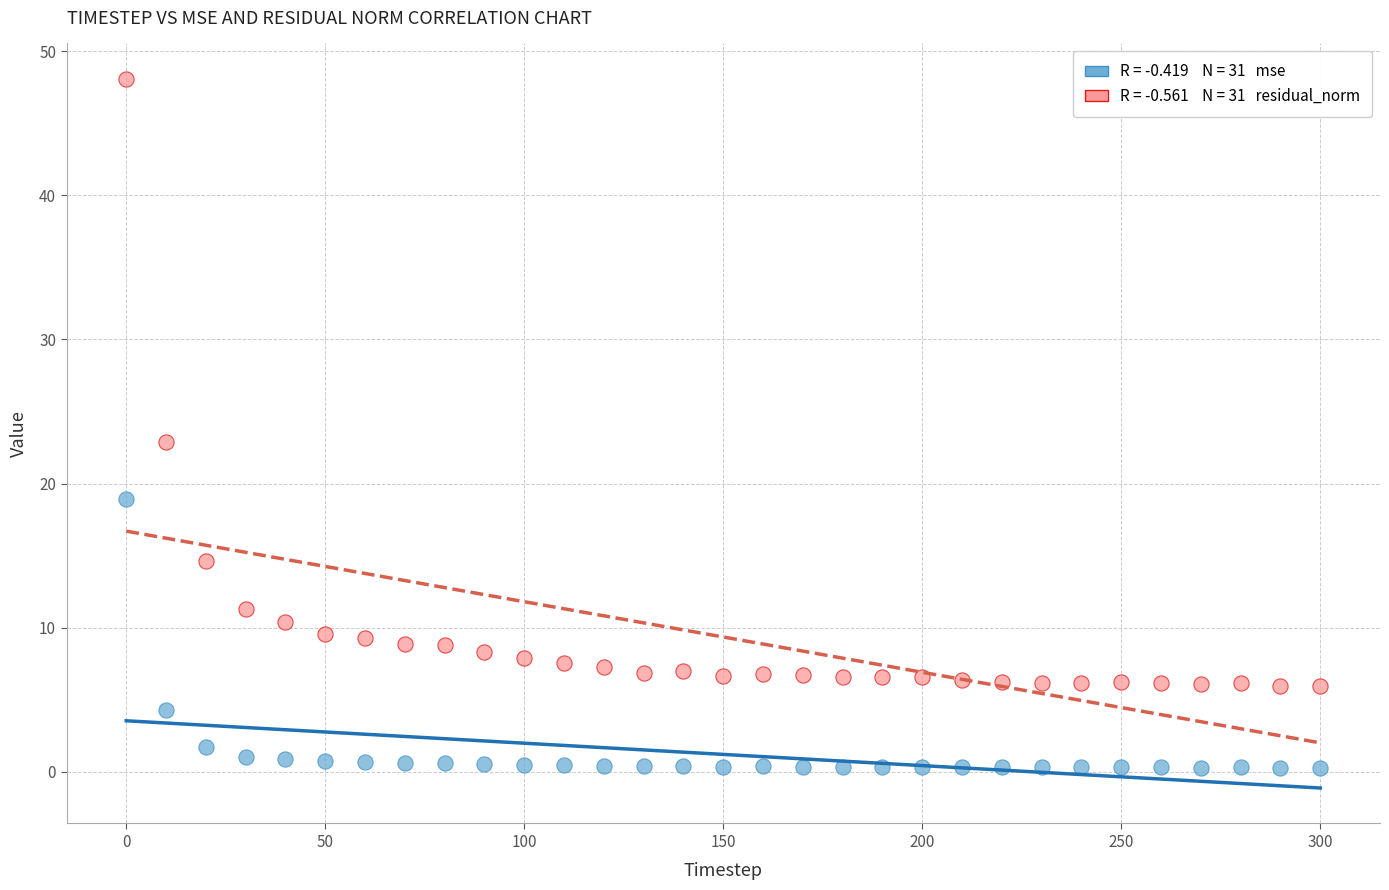

Across all data points, what is the range of X values (max minus min)?

300.0